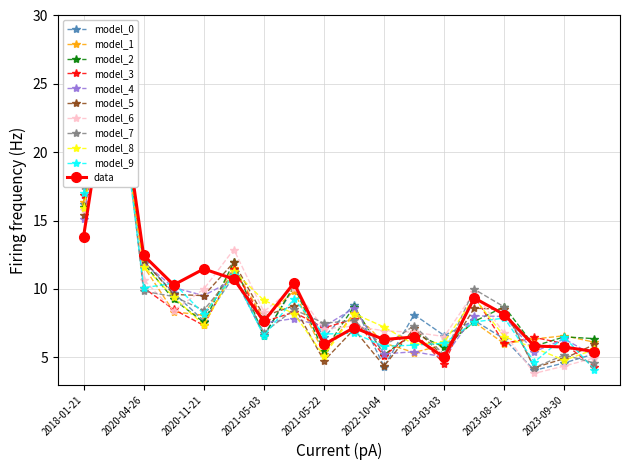

Is this an area chart (filled region under the line)?

No